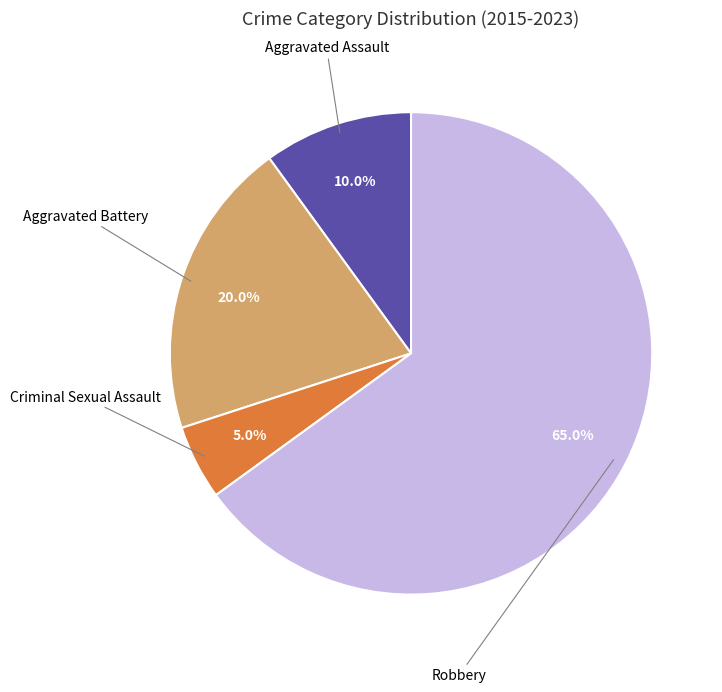

Is there a majority slice in this chart?

Yes